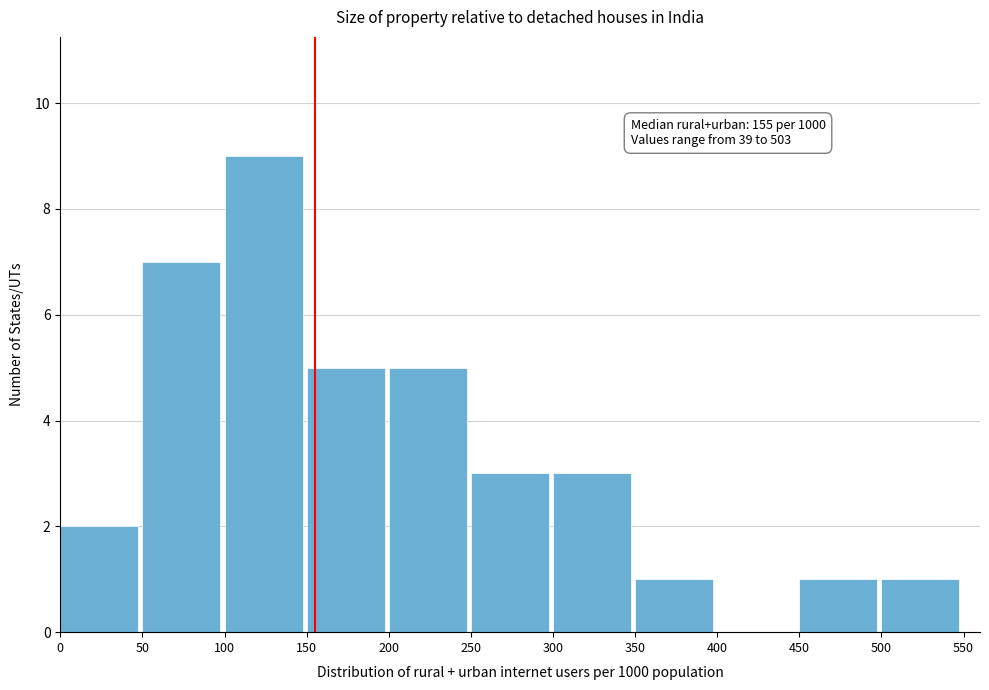

Over which range of the x-axis is the bar tallest?

100 to 150